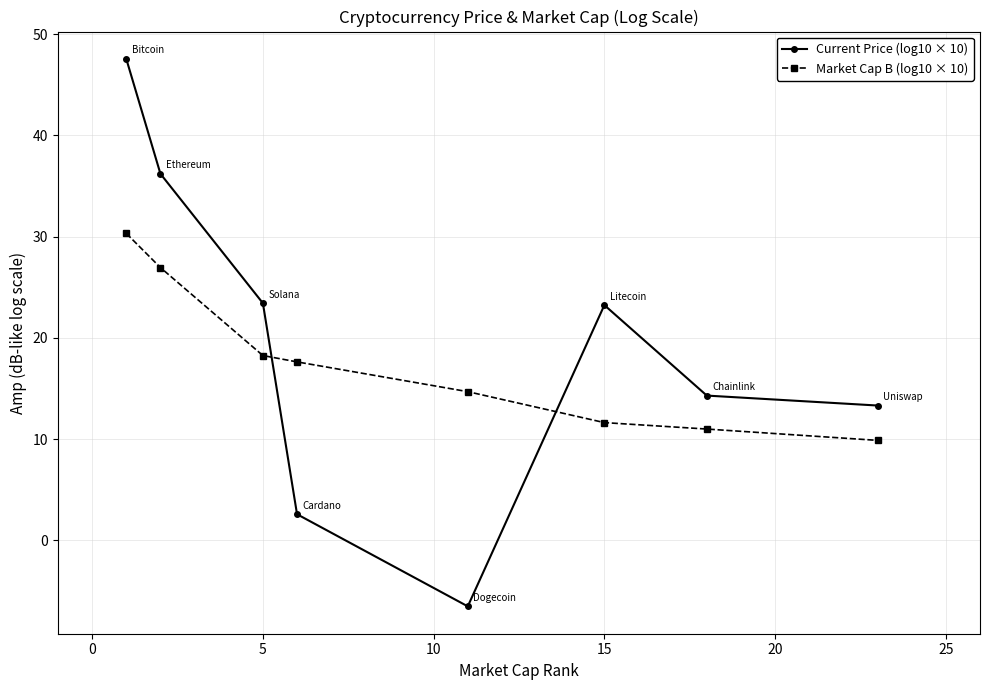

What are all the series names shown in the legend?

Current Price (log10 × 10), Market Cap B (log10 × 10)